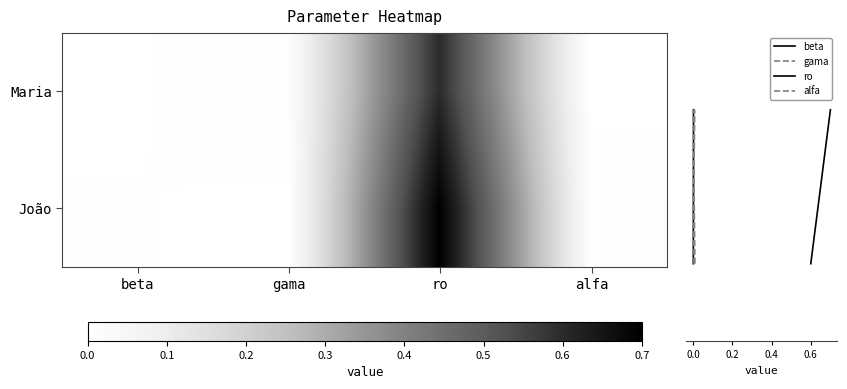

True or false: Maria has a value of 0.0 at alfa.

True